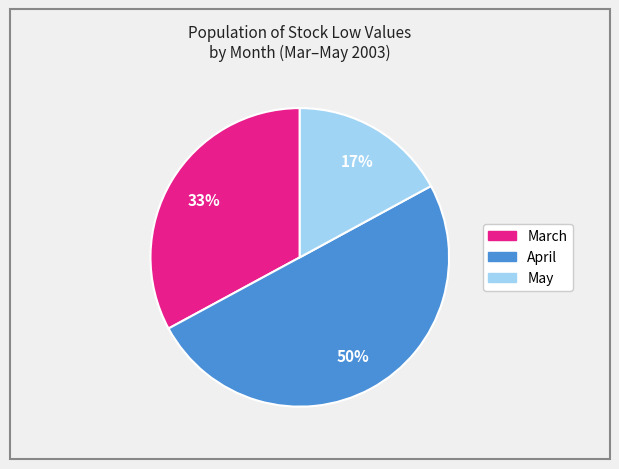

To the nearest percent, what is the average slice percentage?

33%